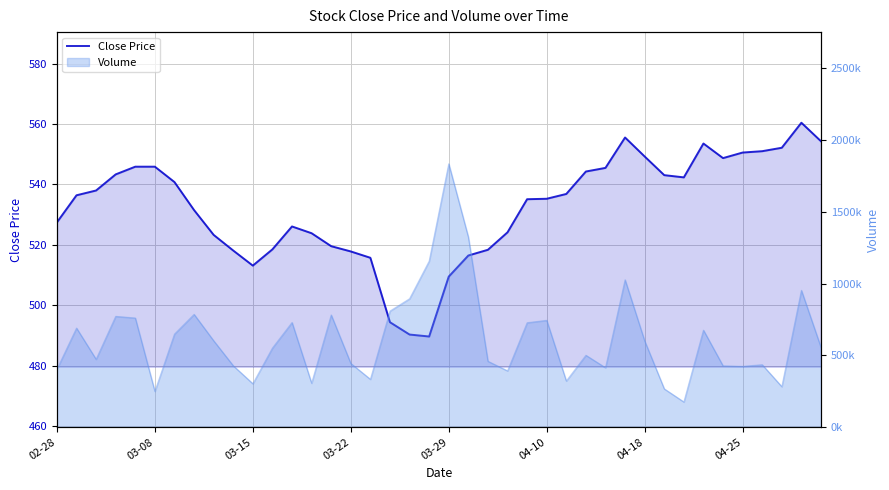

What is the value of the 13th point from the left?

526.1